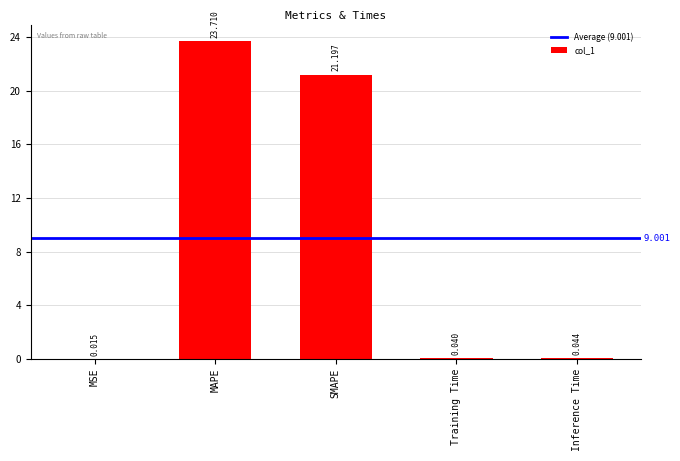

Where is the data nearest to the value 11?

SMAPE